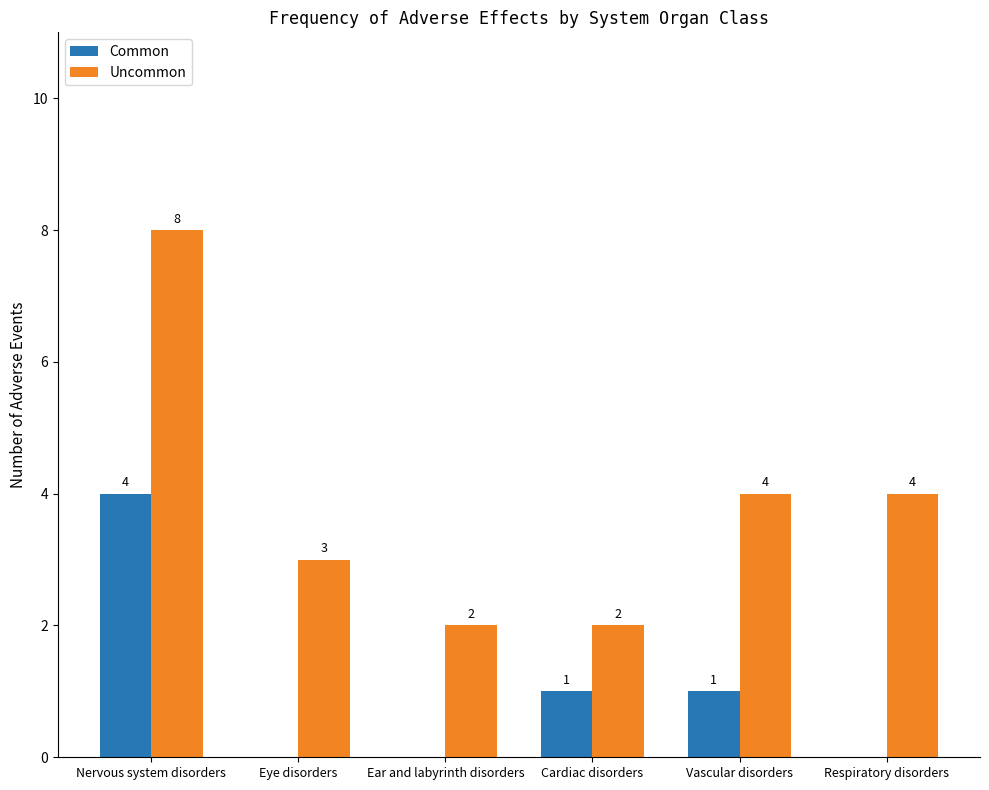

At which label does Common first exceed 1?

Nervous system disorders